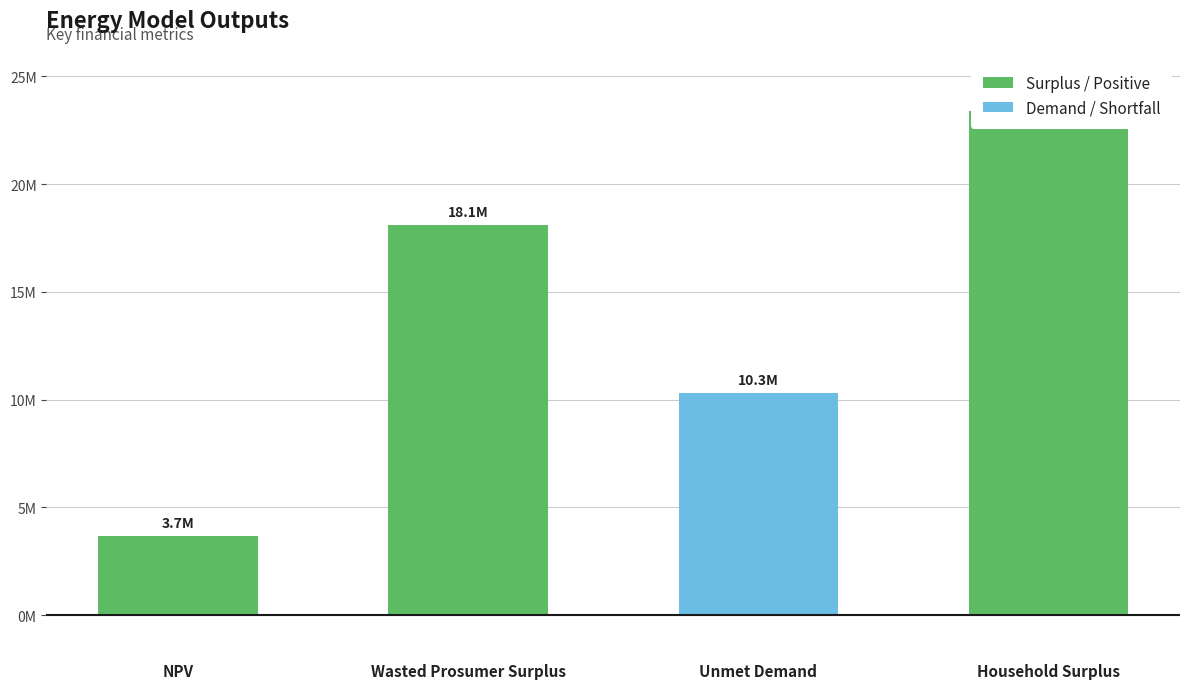

How many series are shown in this chart?

1